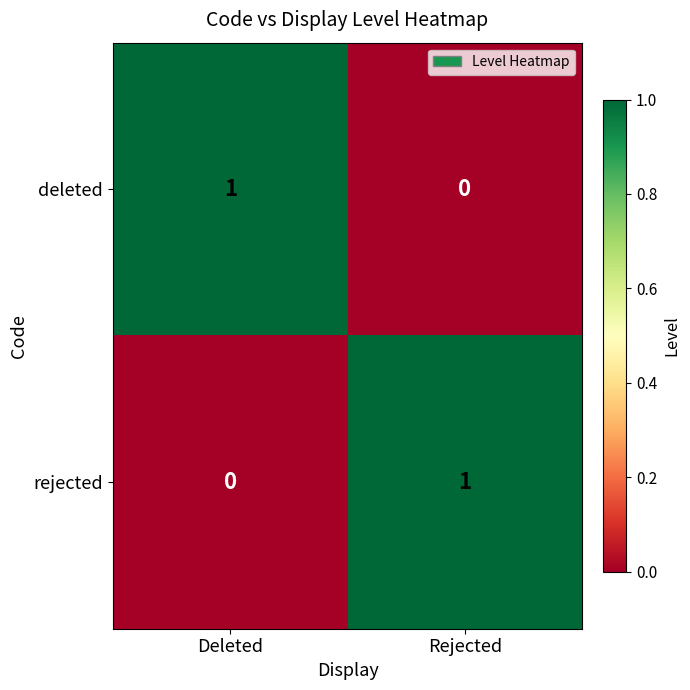

How many values in the deleted series are below 1?

1